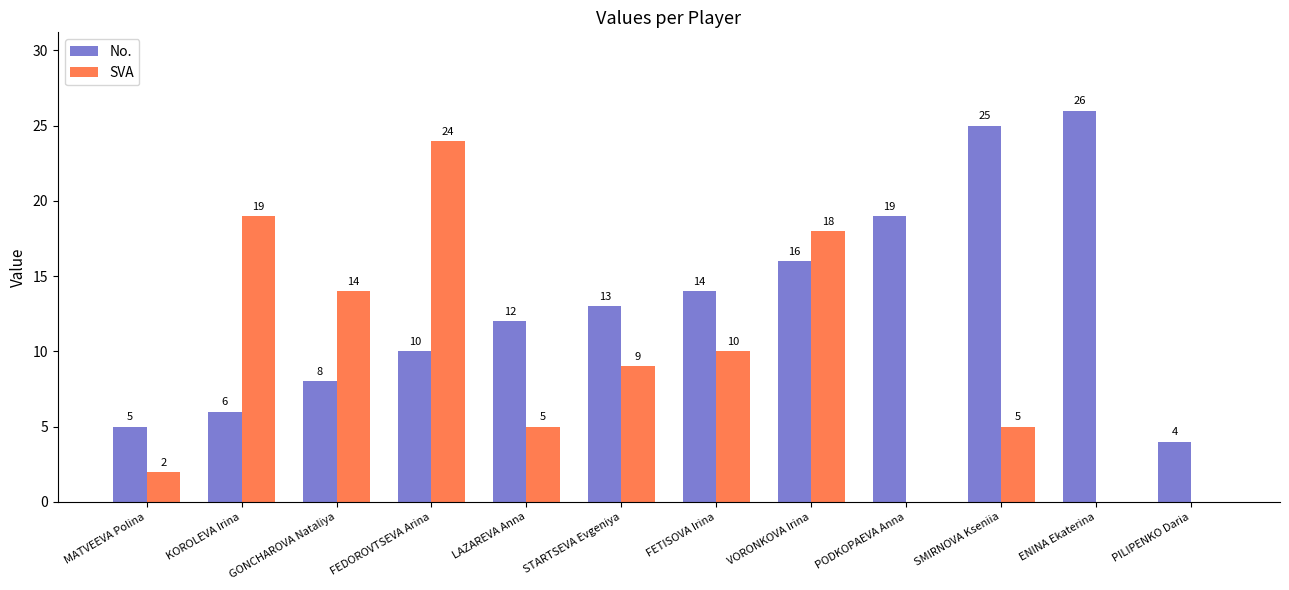

Between PODKOPAEVA Anna and SMIRNOVA Kseniia, which series saw the biggest shift?

No.